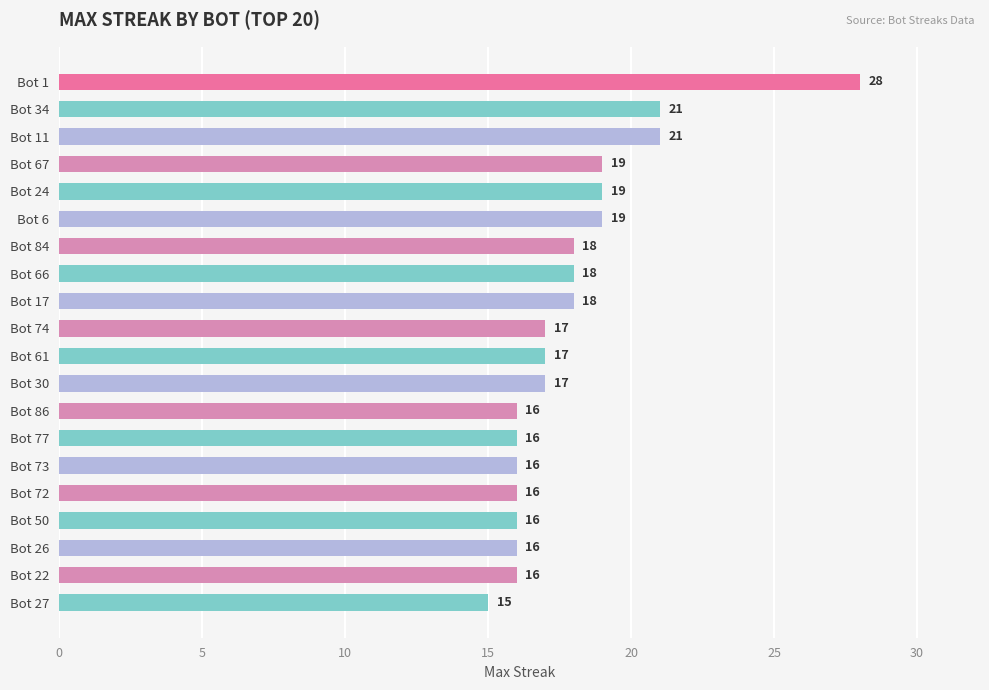

What is the label of the 2nd bar from the bottom?

Bot 22